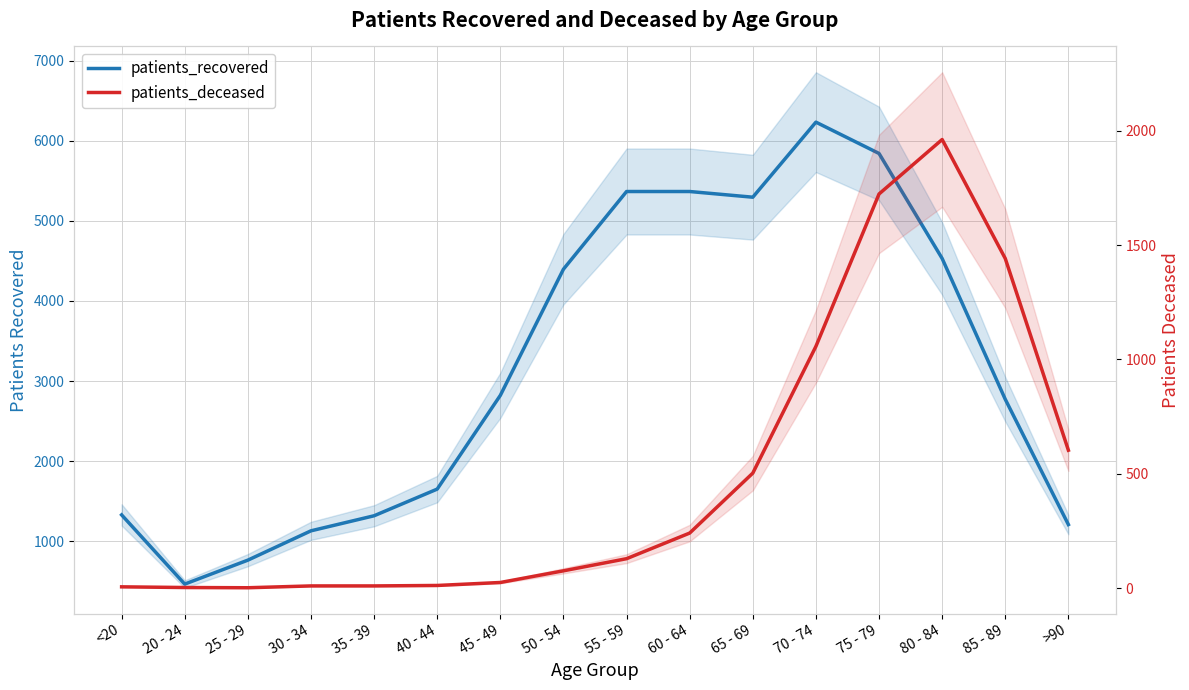

What is the sum of all patients_deceased values?

7802